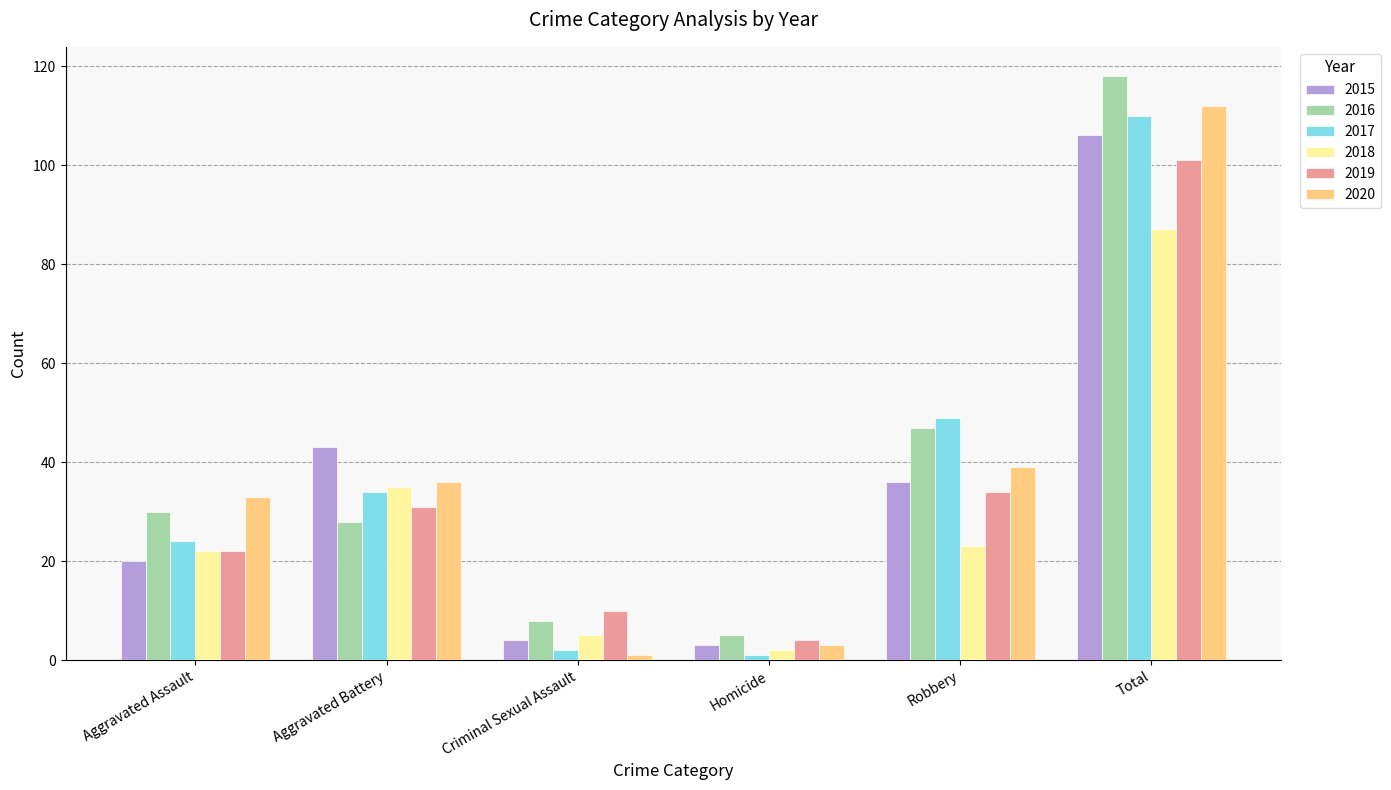

What is the sum of the 2019 values at Aggravated Assault and Total?

123